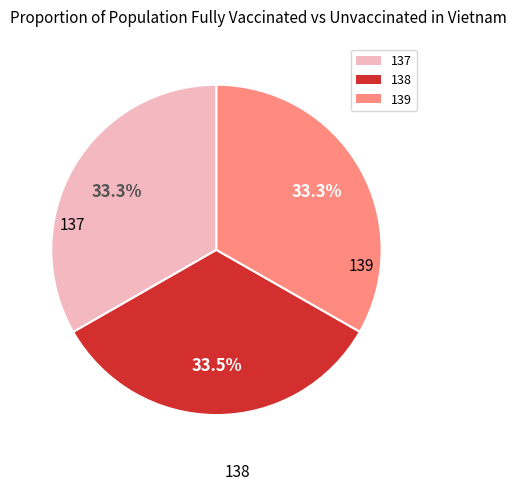

What is the ratio of the value at 138 to the value at 137?

1.0